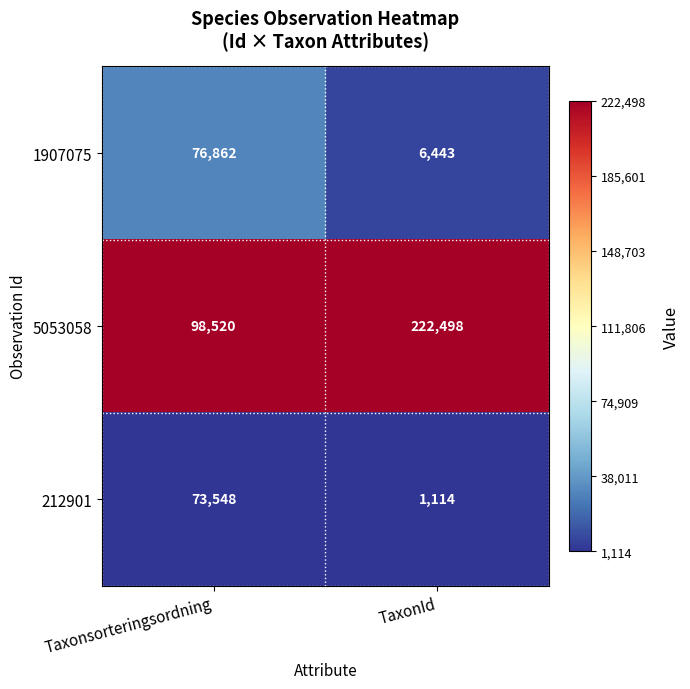

At which category does the chart reach its minimum across all series?

TaxonId